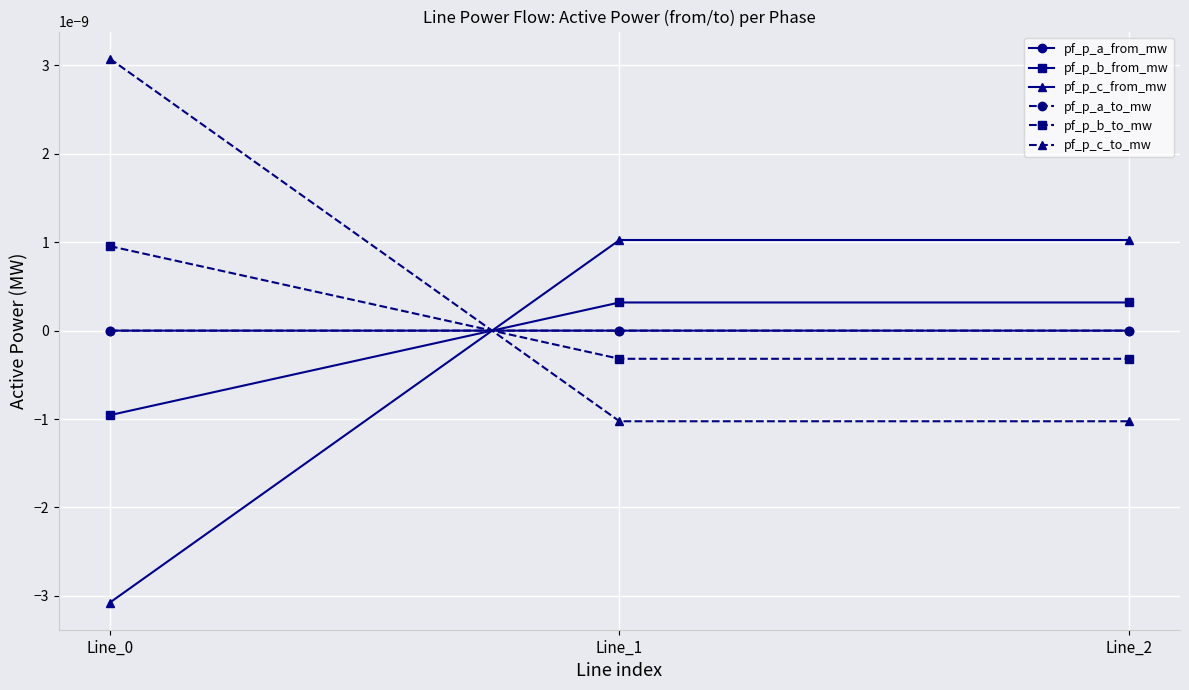

At which category is the sum across all series the highest?

Line_2